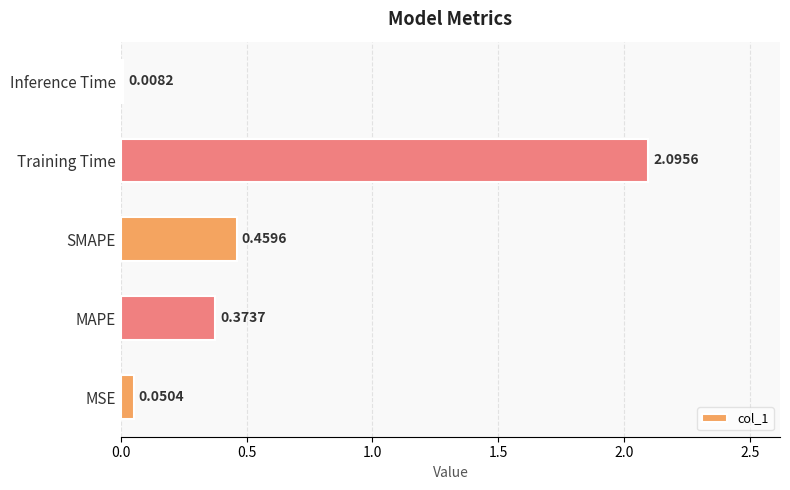

At which label is the value closest to 1?

SMAPE